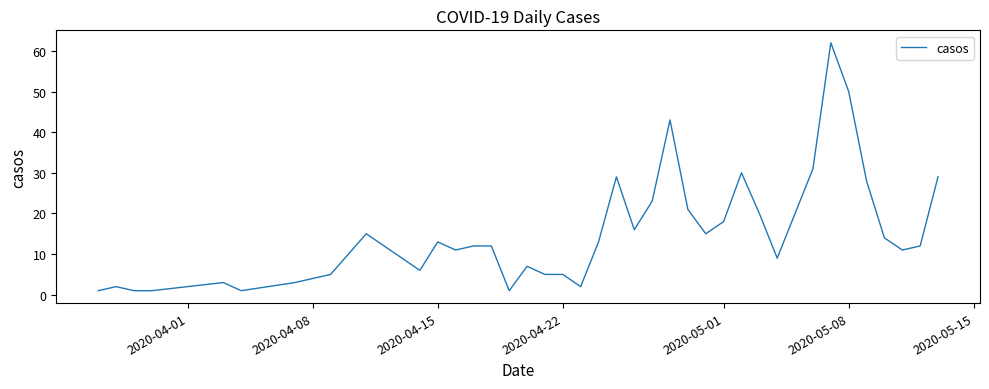

What is the average value?

15